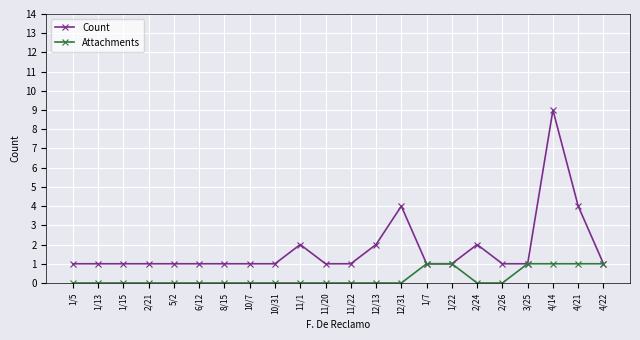

At which label does Count reach its peak?

4/14